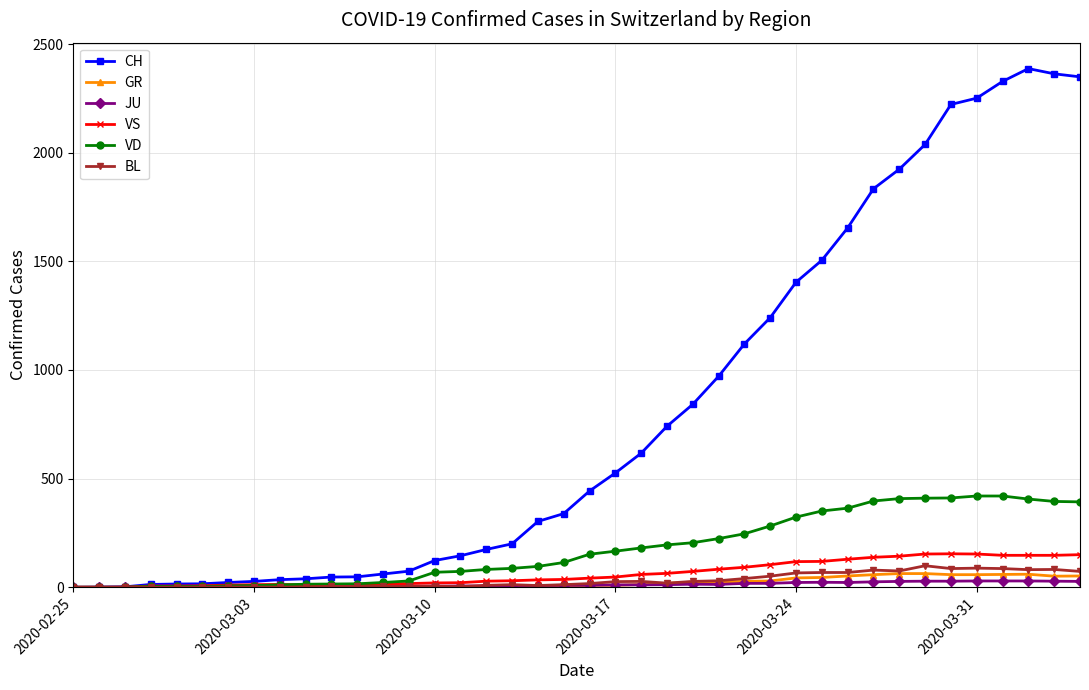

What is the value of the BL point at the 21st from the left?

17